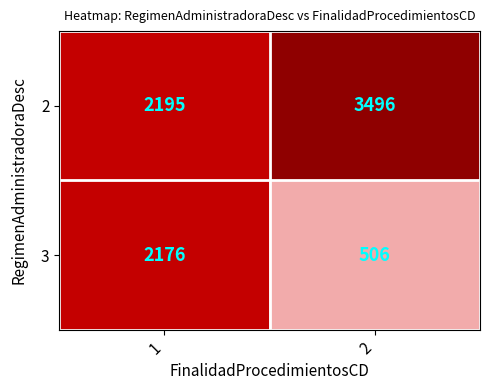

Which series changed the most between 1 and 2?

3